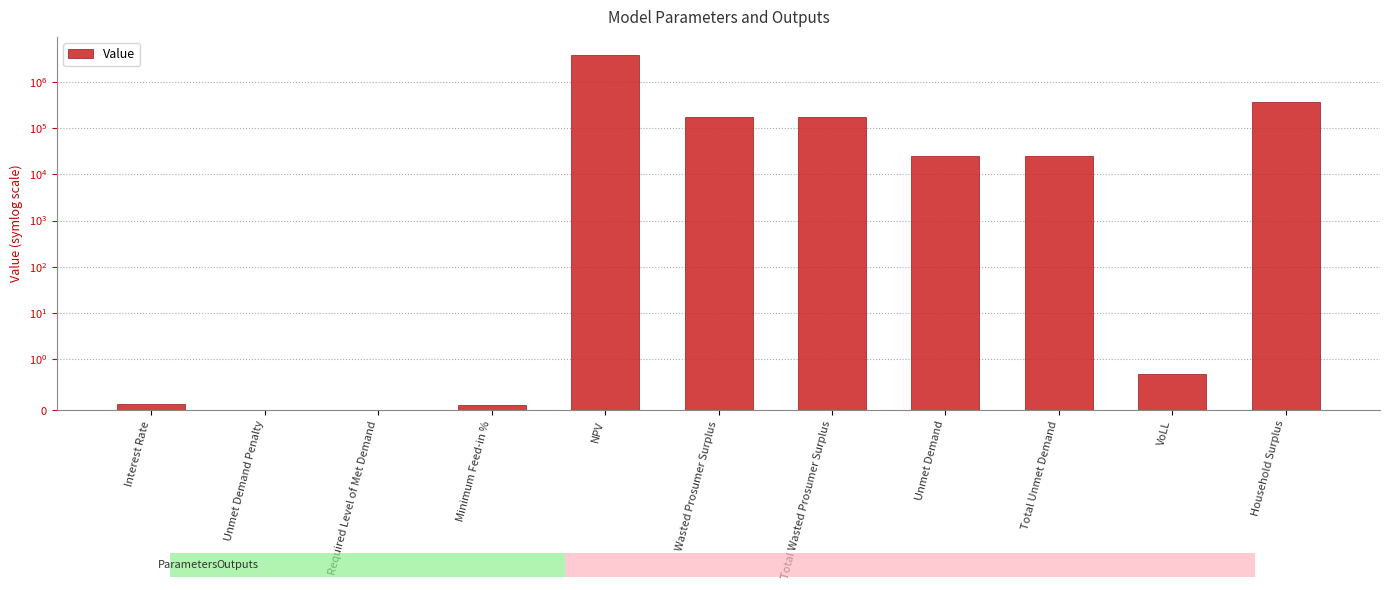

Which category has the lowest value across all series?

Unmet Demand Penalty